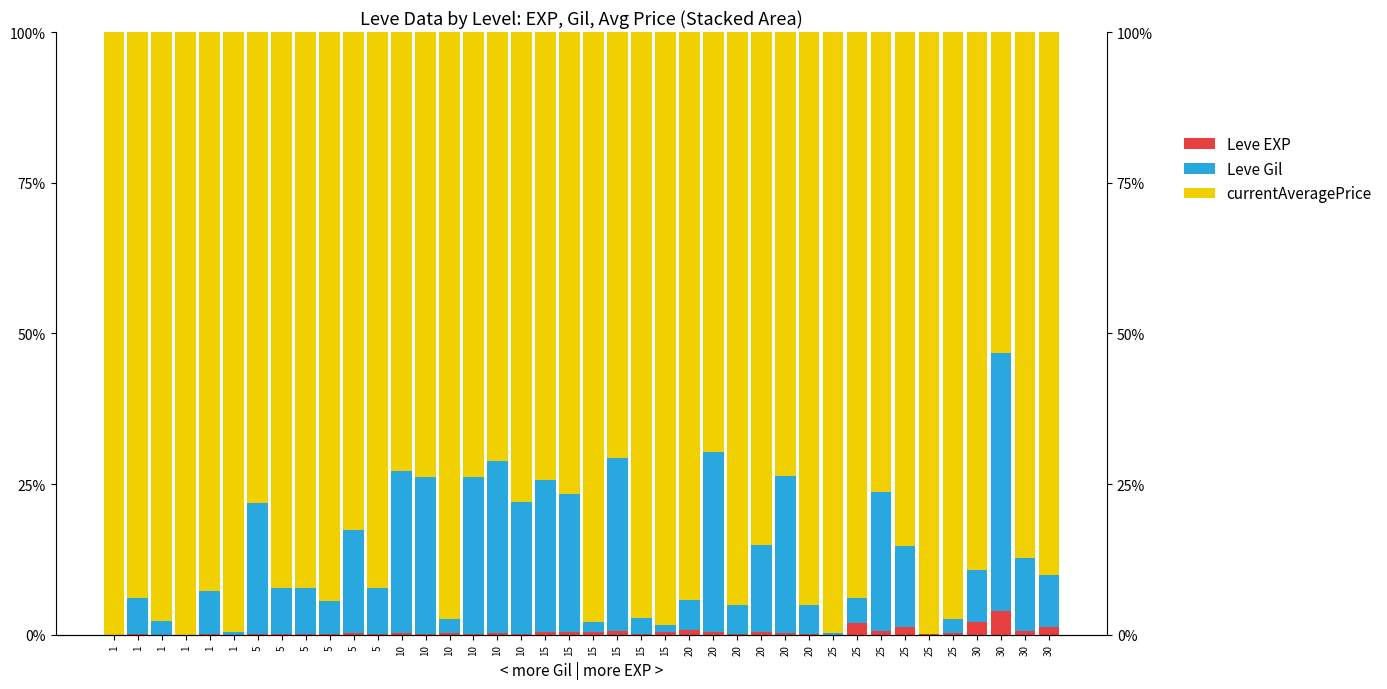

Read the currentAveragePrice value at 10.

73.8